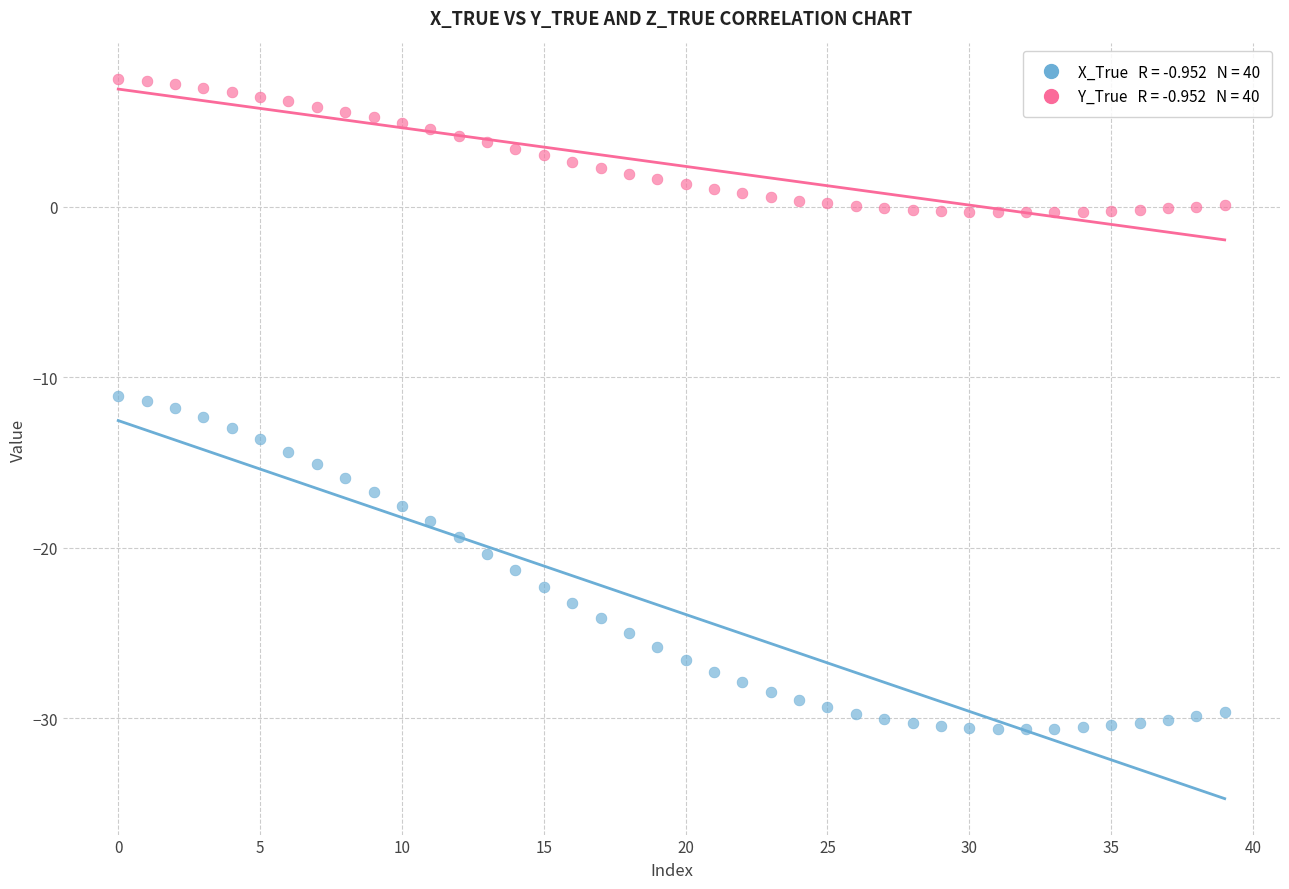

Across all data points, what is the range of Y values (max minus min)?

38.1